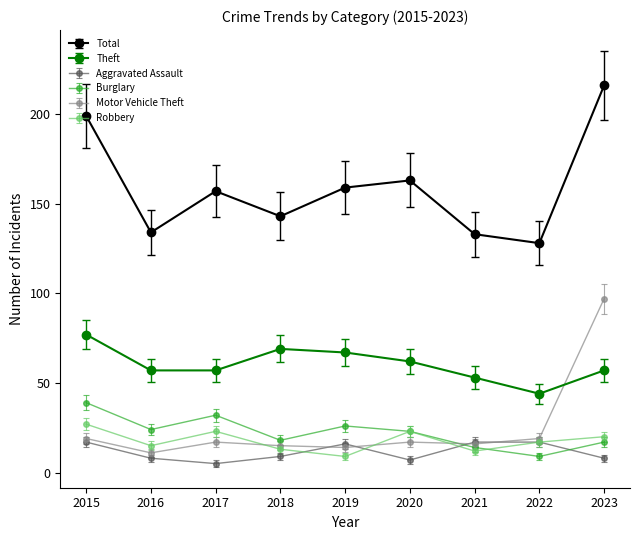

What is the spread (max minus min) of values at 2021?

121